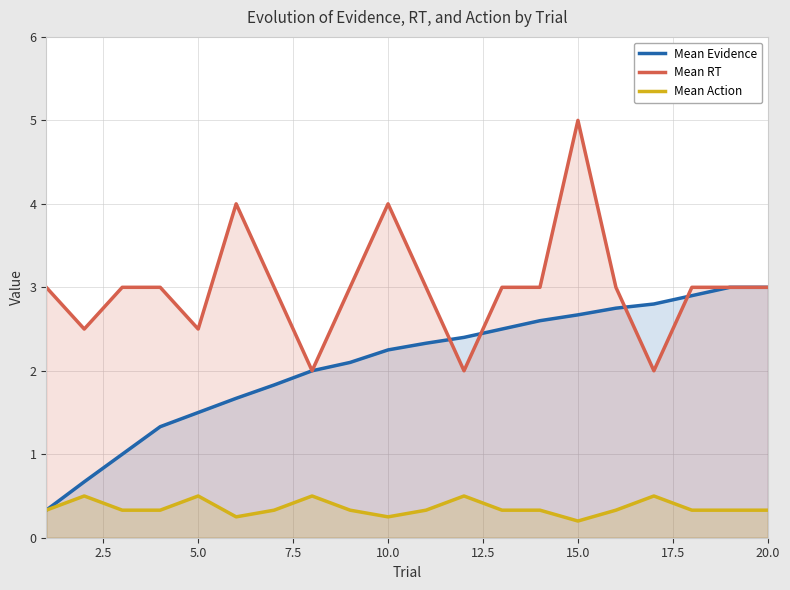

True or false: Mean Action and Mean Evidence intersect in this chart.

False